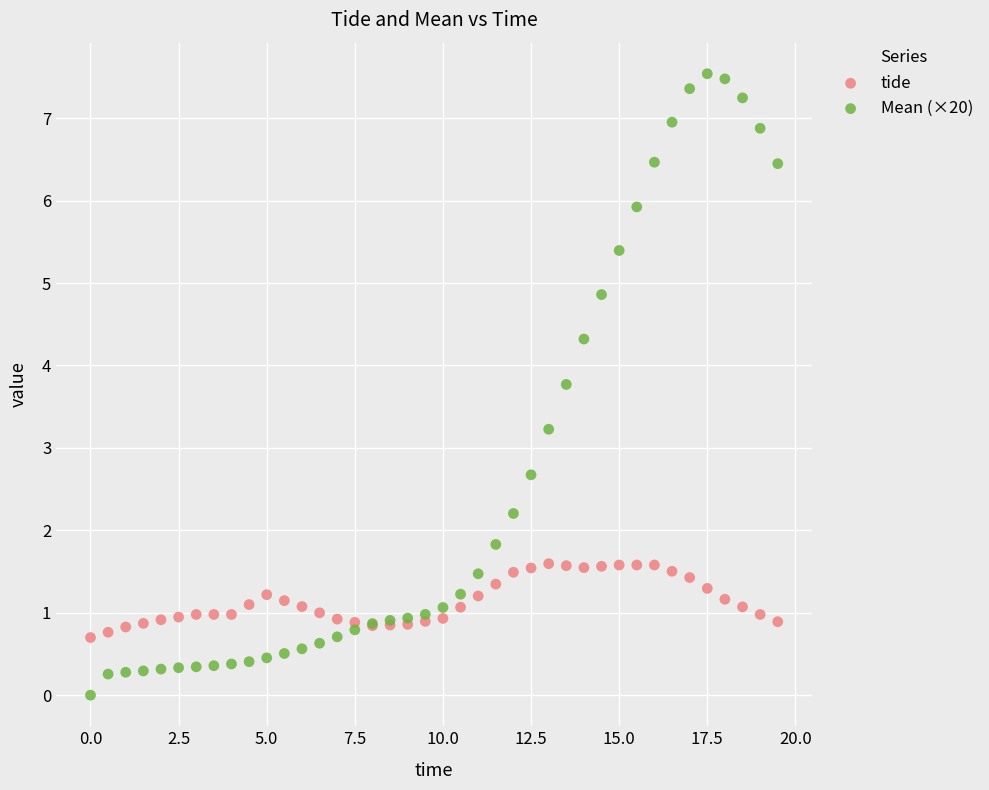

Which series has the widest spread of Y values?

Mean (×20)